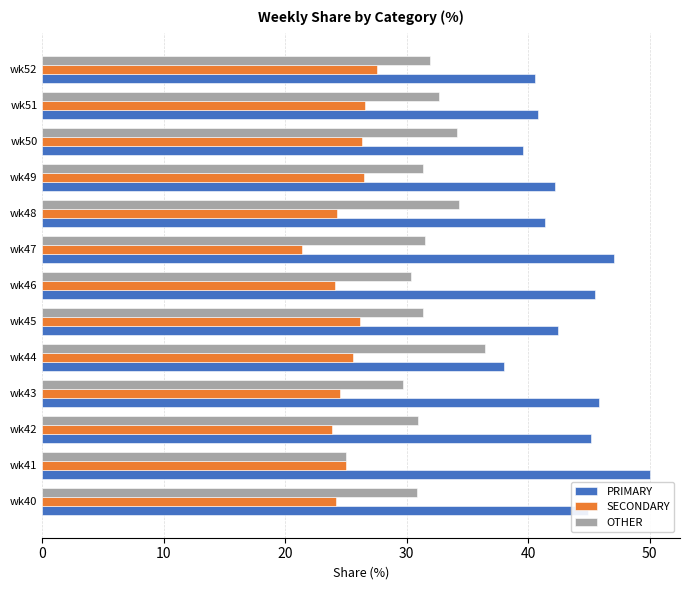

What is the average value of the PRIMARY series?

43.4